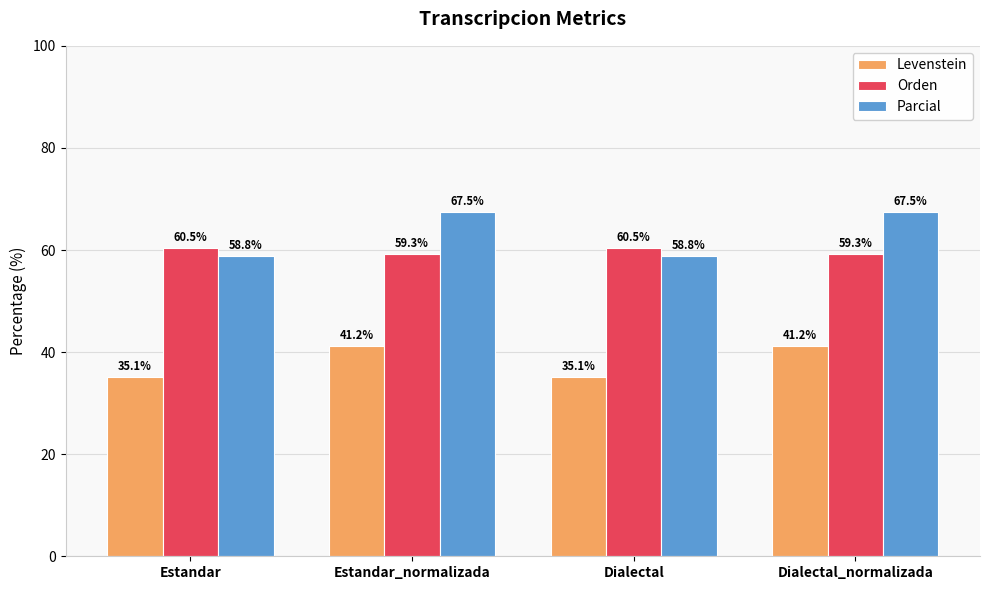

What is the difference between the second highest and second lowest values in the Orden series?

1.2